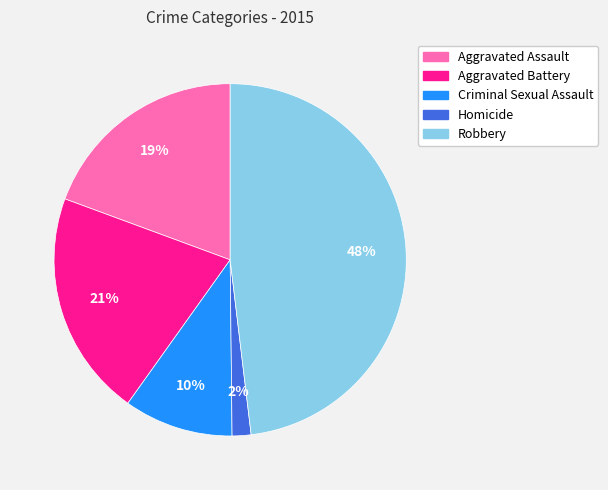

Rank the categories by value from lowest to highest.

Homicide, Criminal Sexual Assault, Aggravated Assault, Aggravated Battery, Robbery